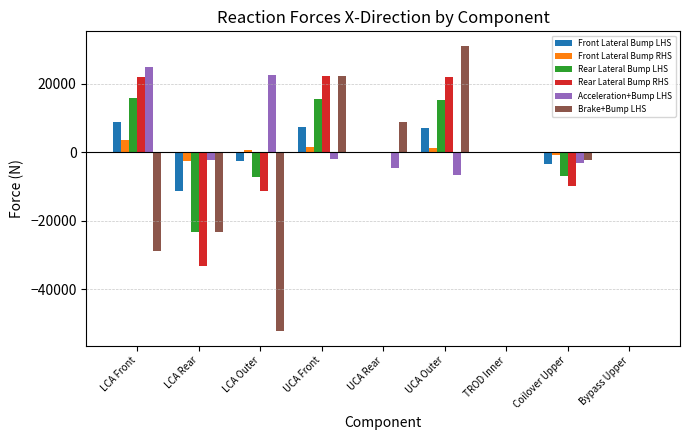

True or false: Front Lateral Bump RHS has a value of -2684.8 at LCA Rear.

True